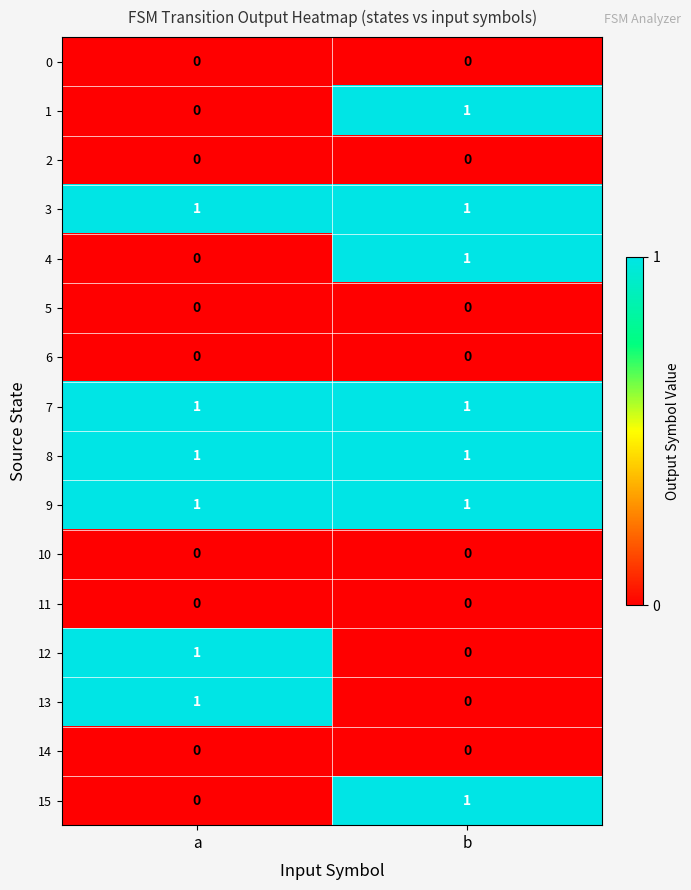

What is the spread (max minus min) of values at b?

1